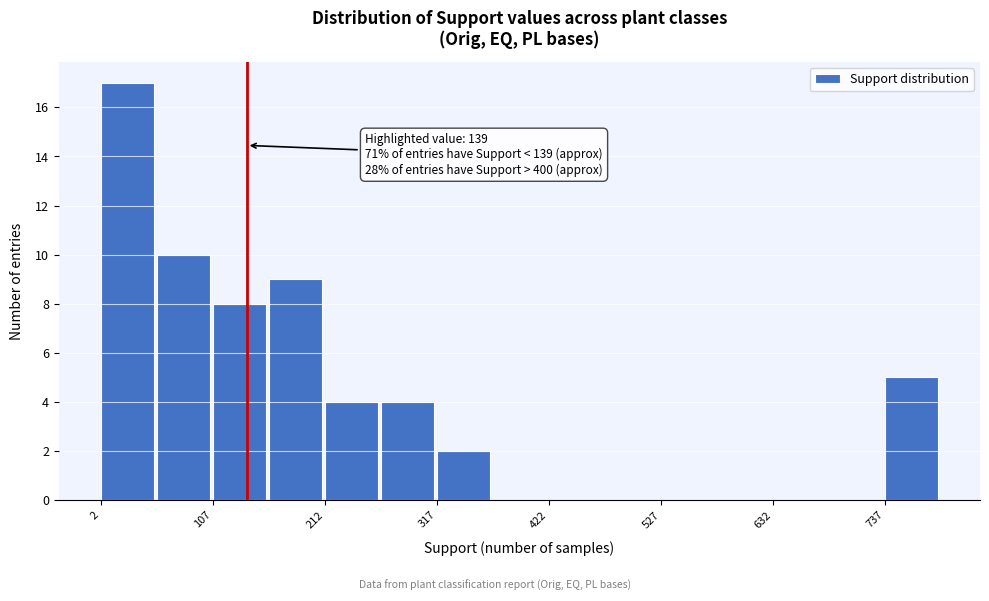

Around what value on the x-axis is the tallest bar? Give the approximate position of its centre, as read against the axis.

20